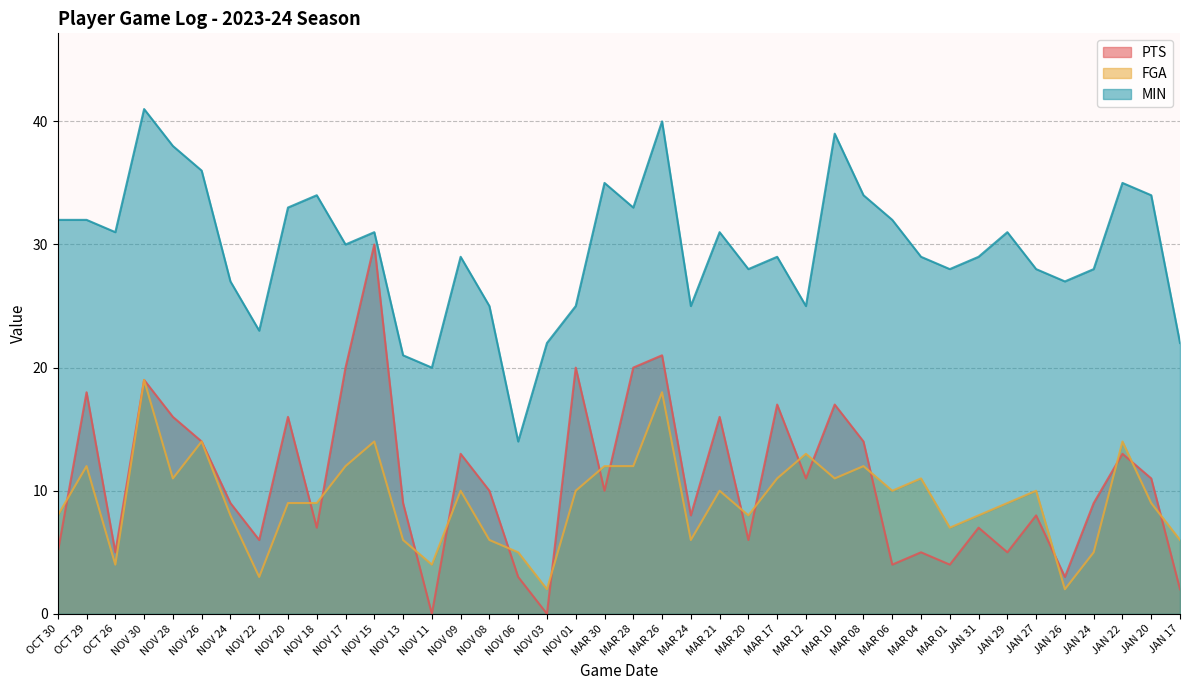

What is the label of the 37th point from the left?

JAN 24